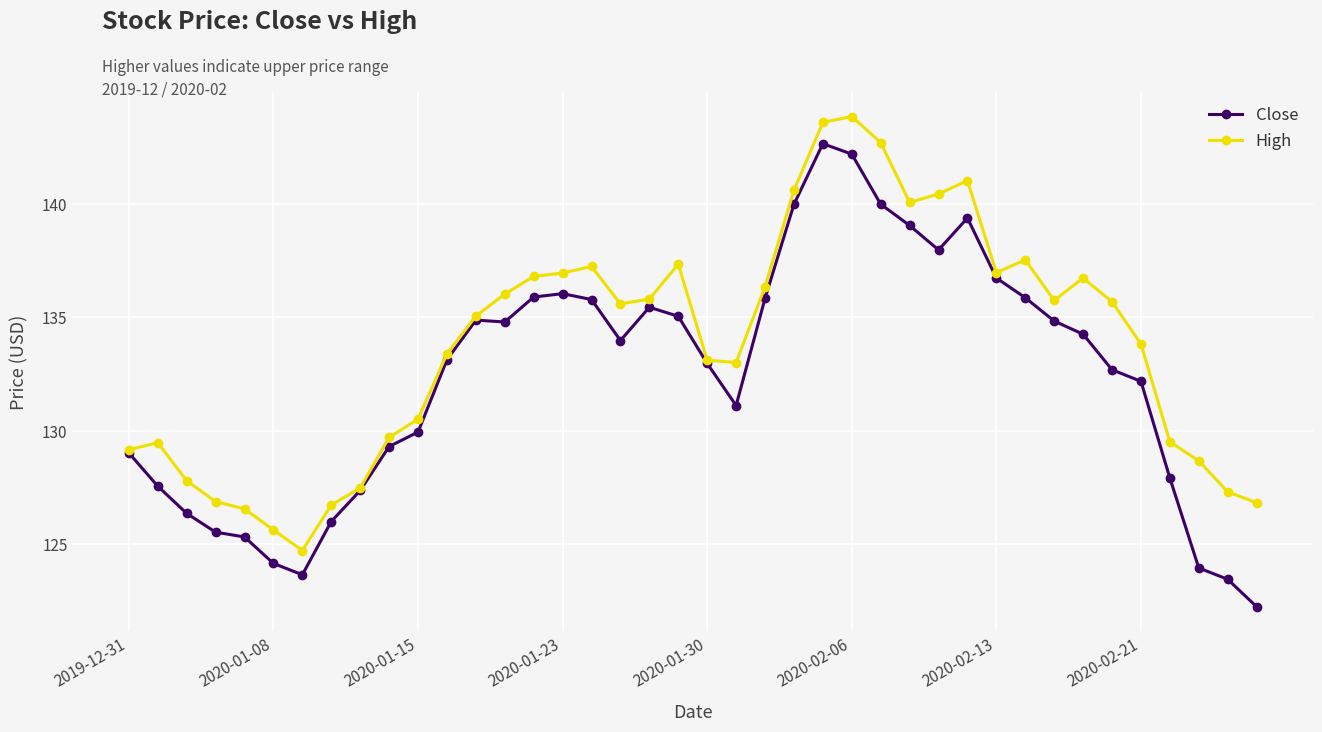

True or false: Close has more than 0 interior local peaks.

True